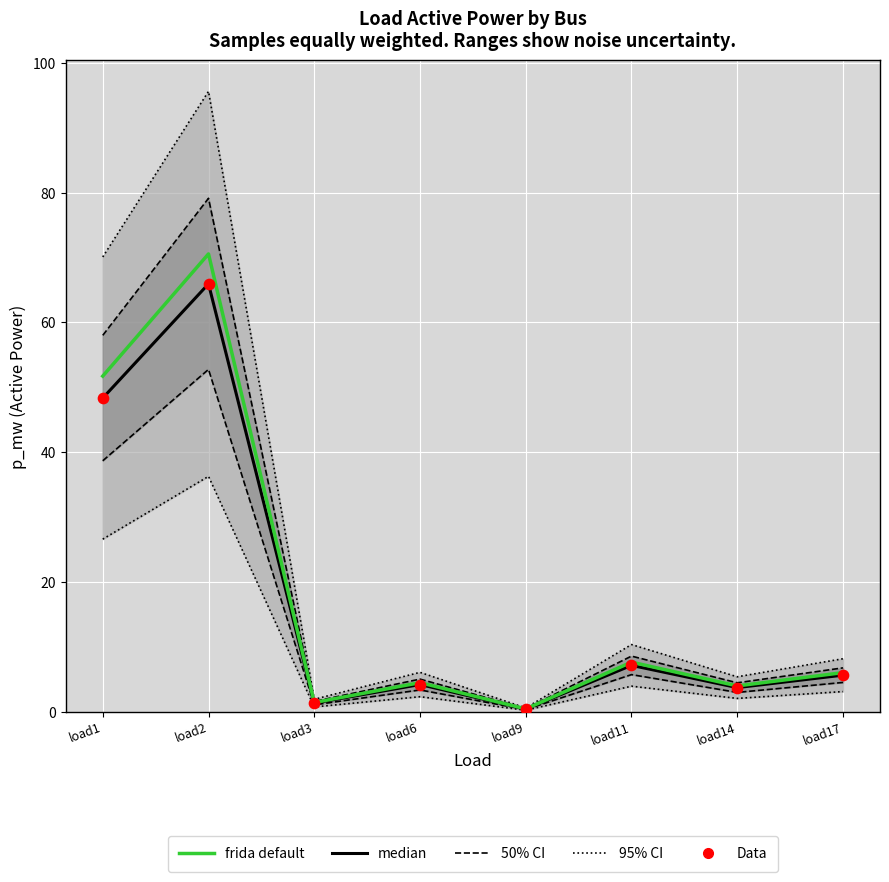

Which series has the largest total across all categories?

95% CI